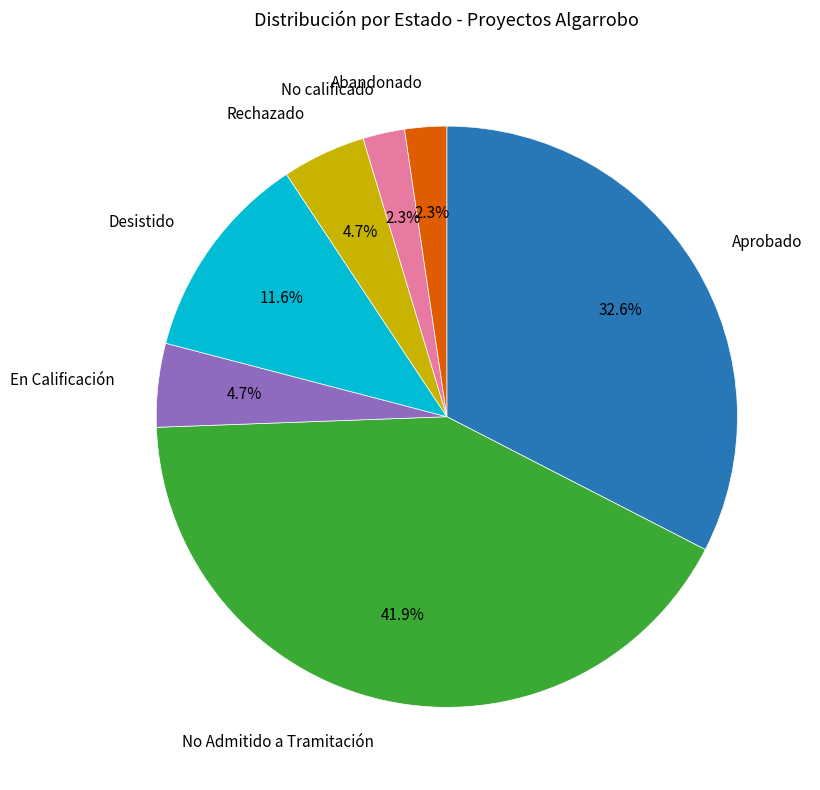

What percentage is the No Admitido a Tramitación slice, to the nearest percent?

42%